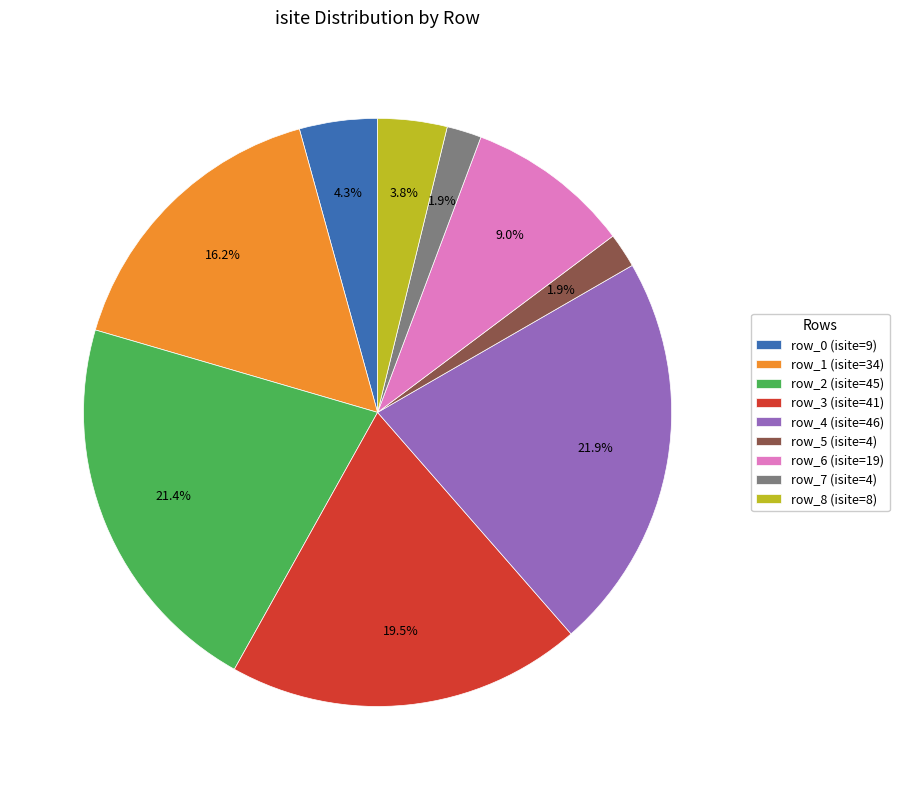

Is there a majority slice in this chart?

No